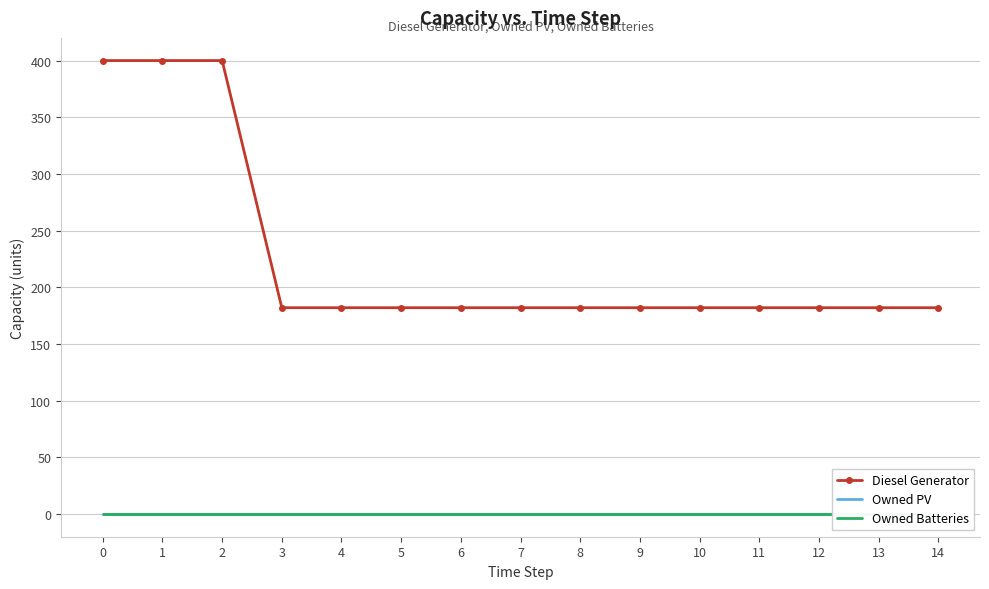

What are all the series names shown in the legend?

Diesel Generator, Owned PV, Owned Batteries